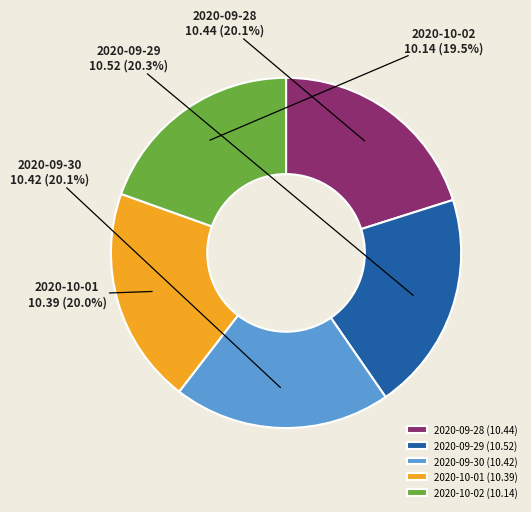

Combined, what portion of the pie is 2020-09-29 and 2020-10-01?

40.3%